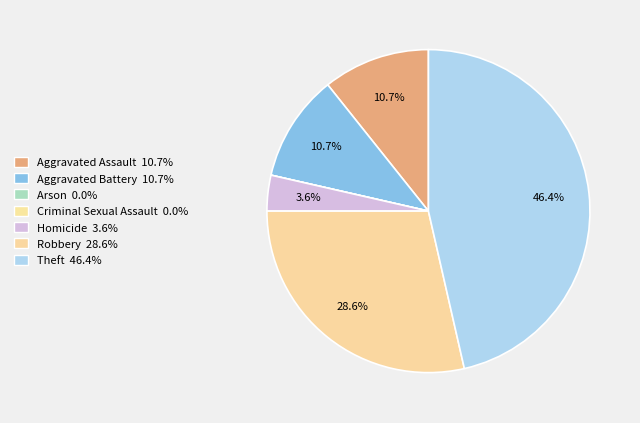

Which category has the smallest portion of the pie?

Arson